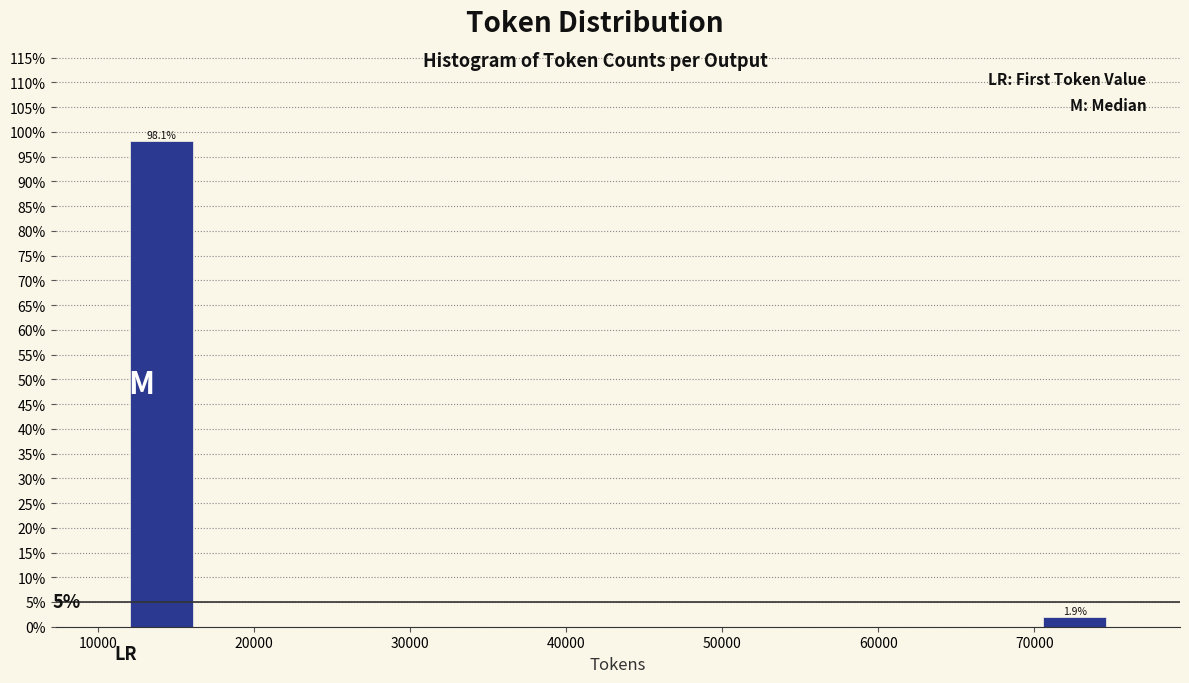

Over which range of the x-axis is the bar tallest?

12000 to 16000